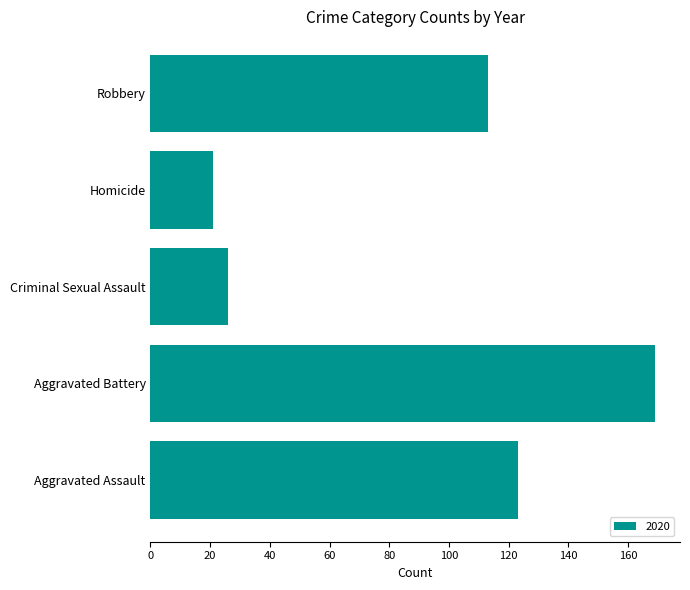

Is it true that the value at Criminal Sexual Assault is 9?

False